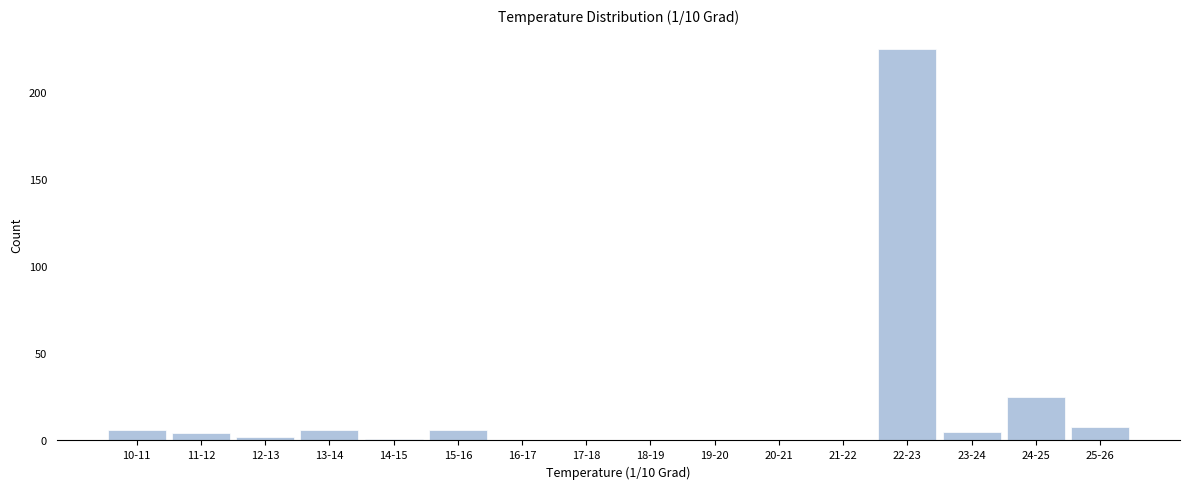

Reading right to left, what are all the values shown in this chart?

25-26=8	24-25=25	23-24=5	22-23=225	21-22=0	20-21=0	19-20=0	18-19=0	17-18=0	16-17=0	15-16=6	14-15=1	13-14=6	12-13=2	11-12=4	10-11=6